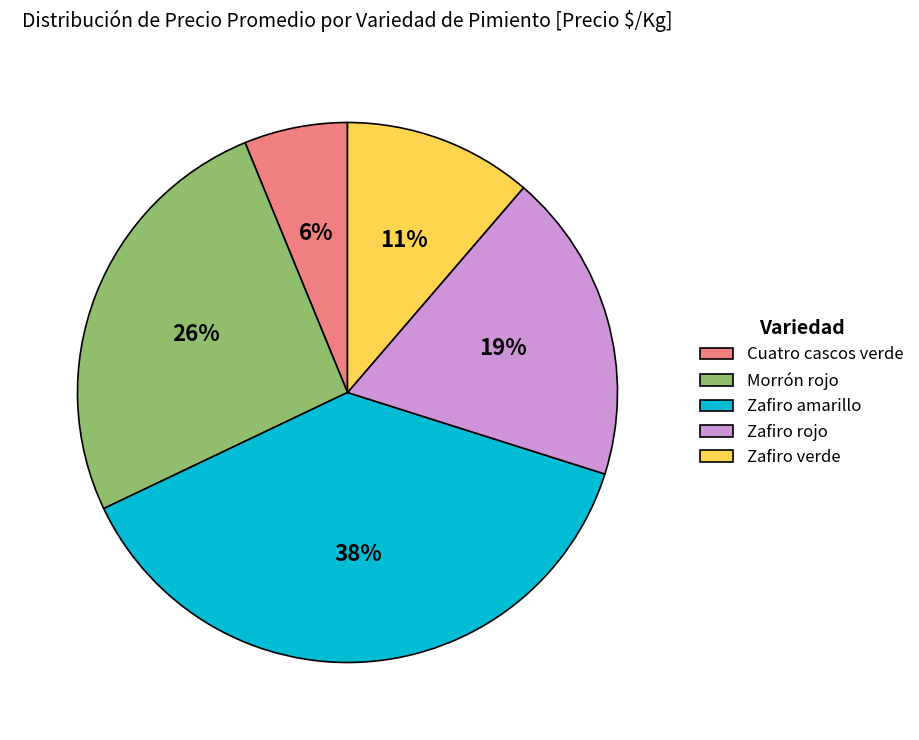

Is it true that Zafiro verde is 11% of the pie?

True